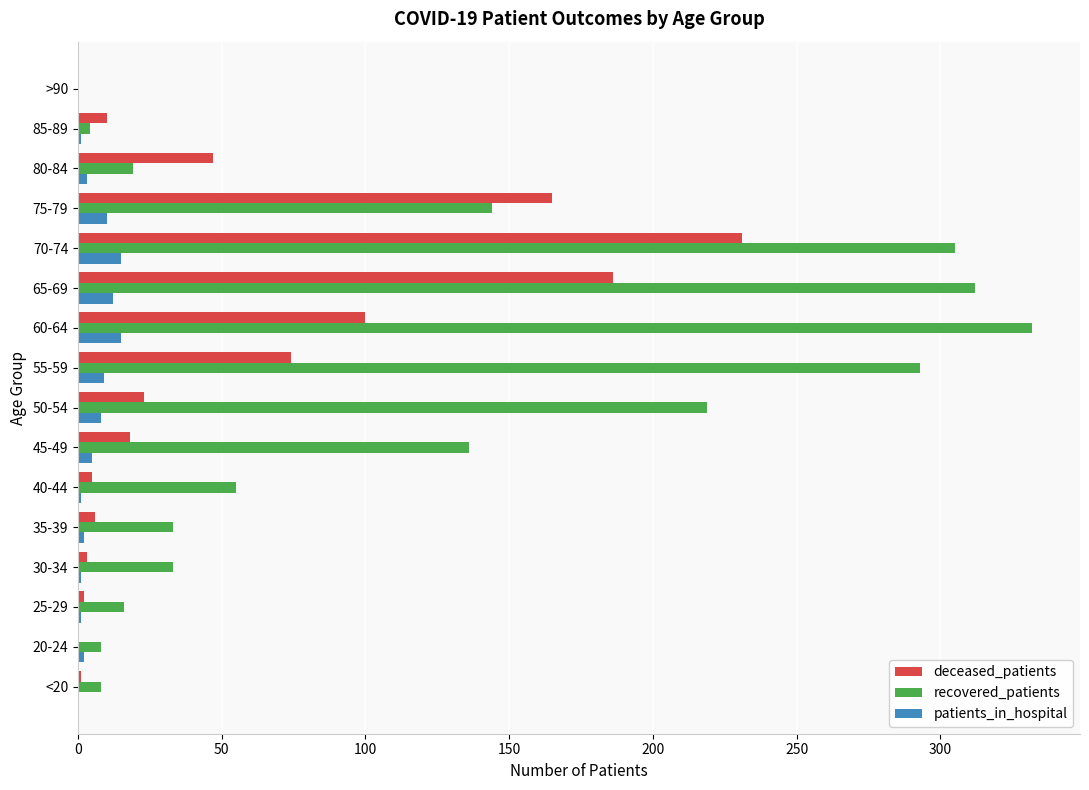

What is the sum of all recovered_patients values?

1917